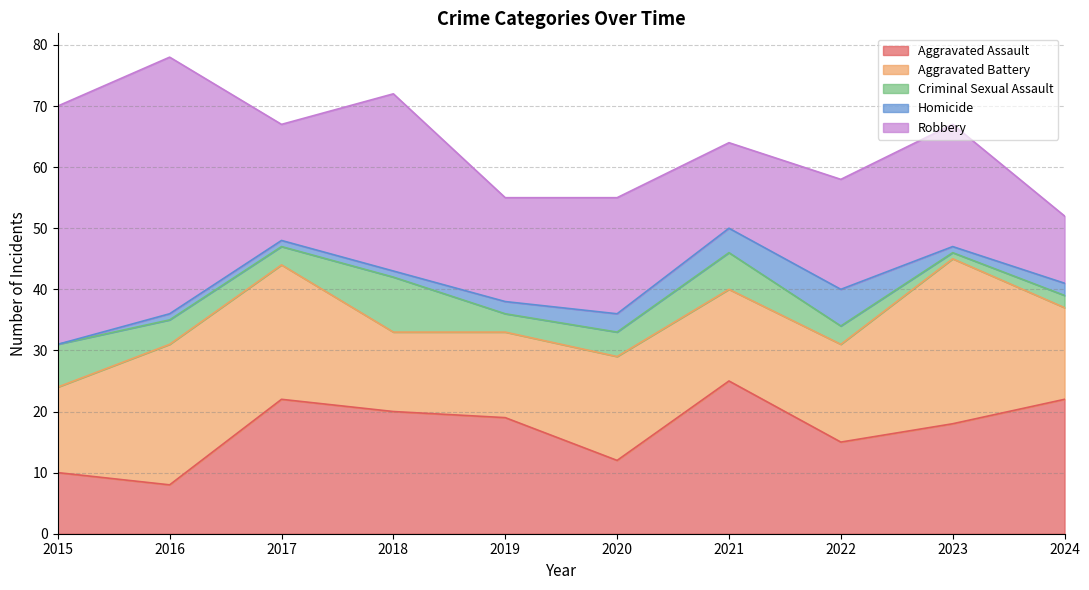

Reading right to left, list all the values displayed in this chart.

Aggravated Assault: 22	18	15	25	12	19	20	22	8	10
Aggravated Battery: 15	27	16	15	17	14	13	22	23	14
Criminal Sexual Assault: 2	1	3	6	4	3	9	3	4	7
Homicide: 2	1	6	4	3	2	1	1	1	0
Robbery: 11	20	18	14	19	17	29	19	42	39